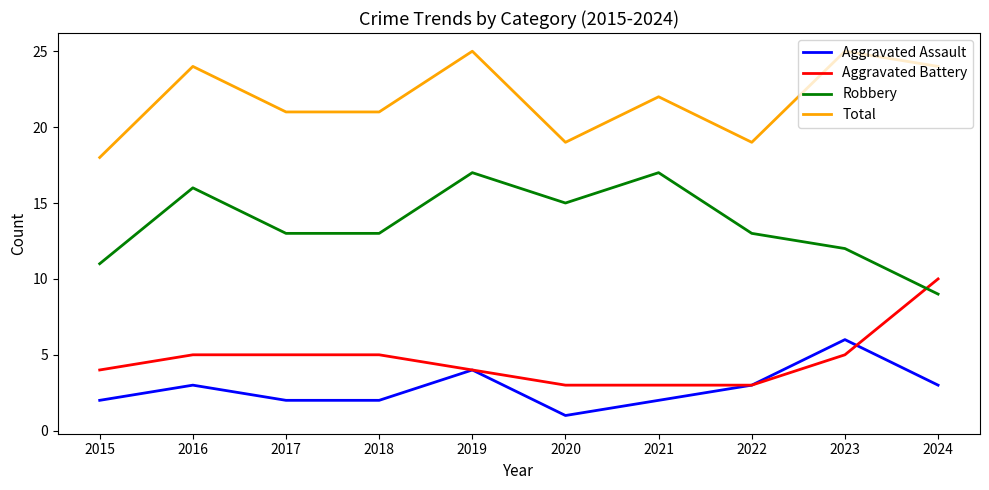

What is the approximate value of Robbery at 2016?

16